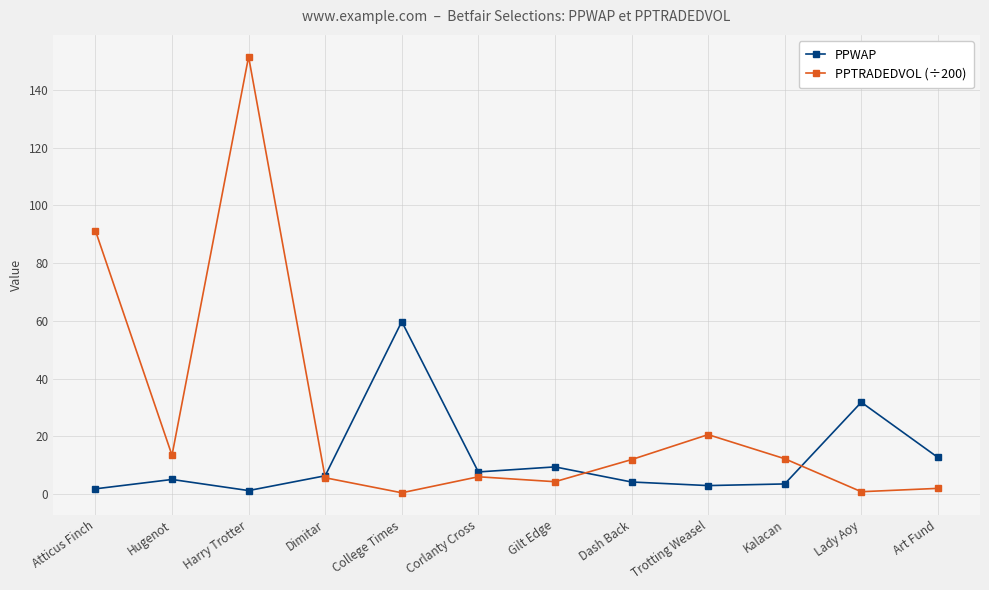

True or false: PPWAP has a value of 14.2 at Lady Aoy.

False